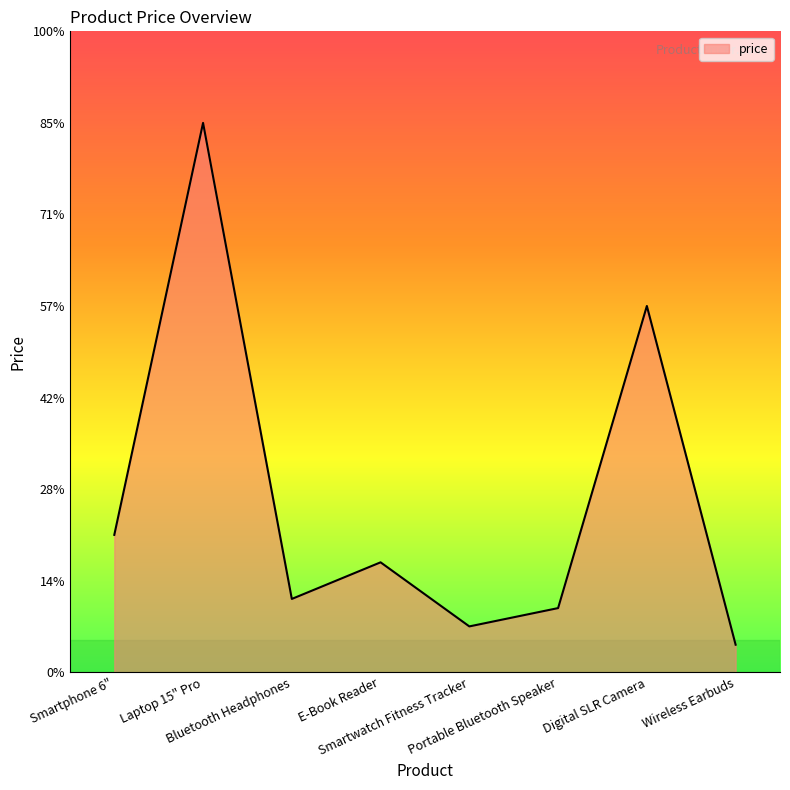

Which label corresponds to the largest value in the chart?

Laptop 15" Pro